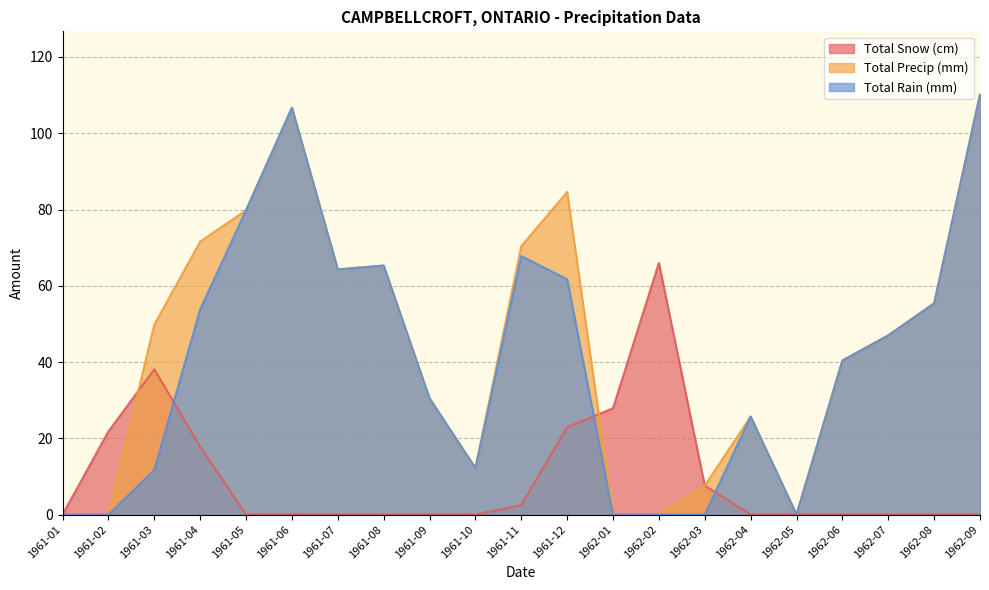

Where is the first local minimum for Total Precip (mm)?

1961-07